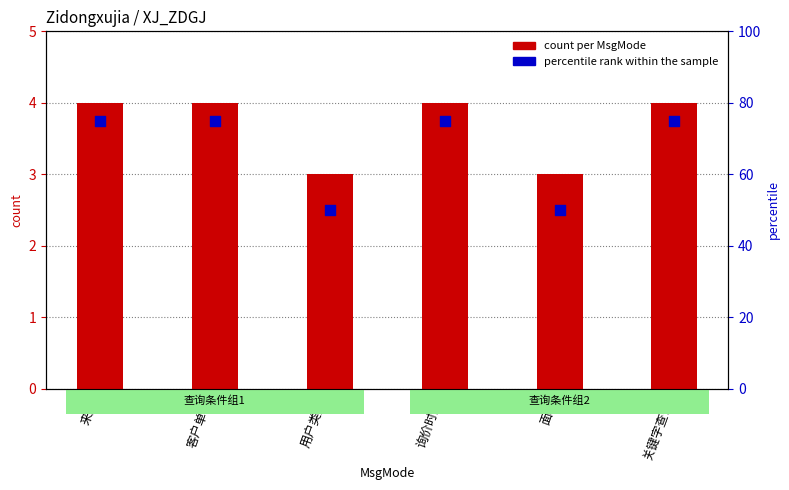

Which series has the widest spread of Y values?

percentile rank within the sample